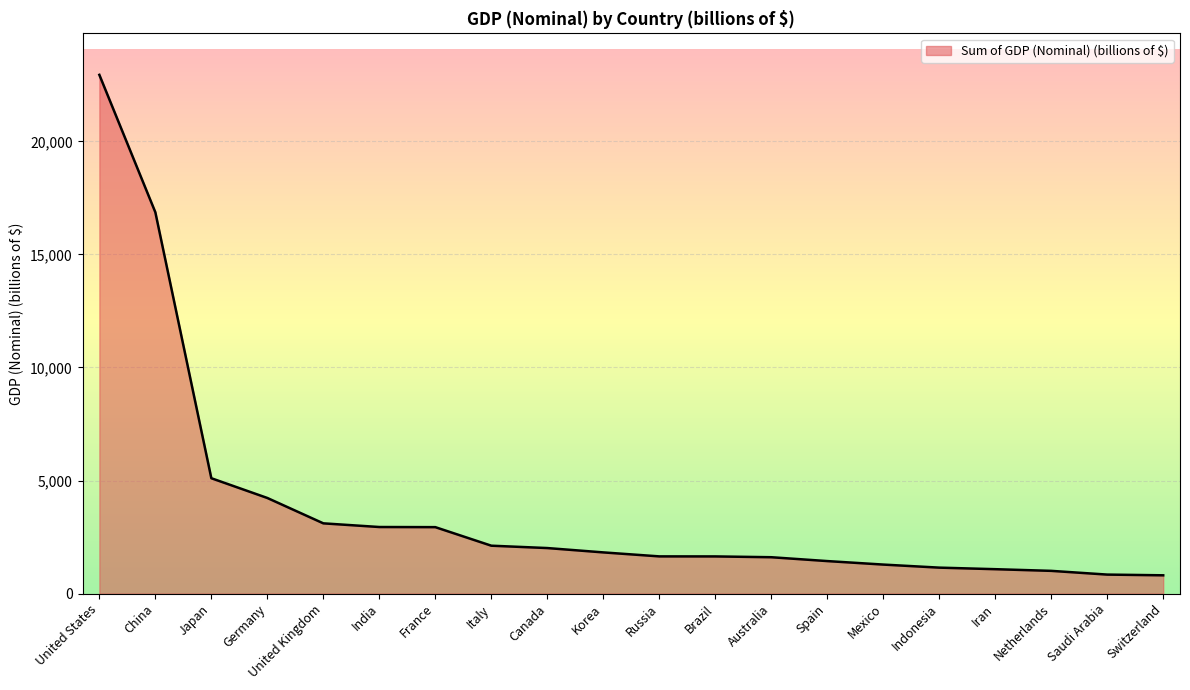

Where does the data first go above 1823?

United States